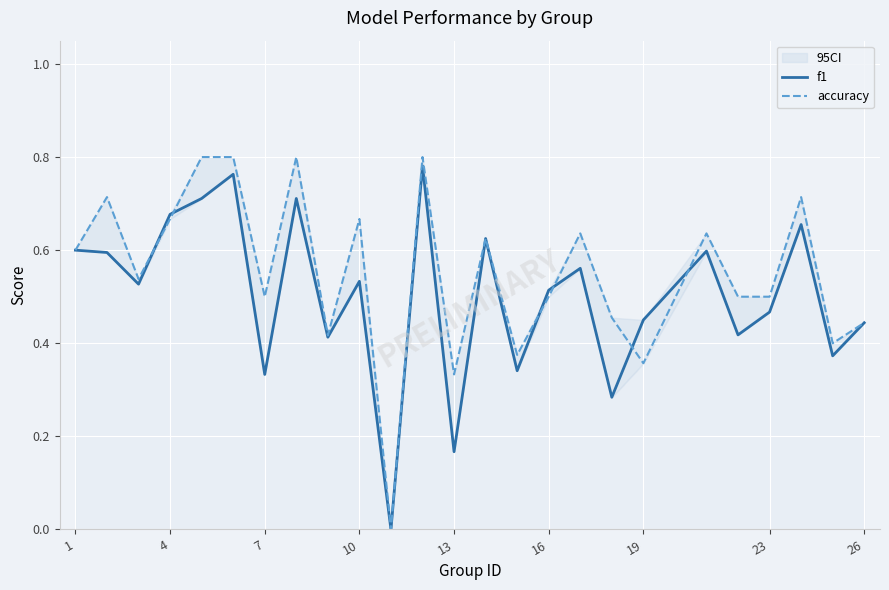

Which series has the largest total across all categories?

accuracy